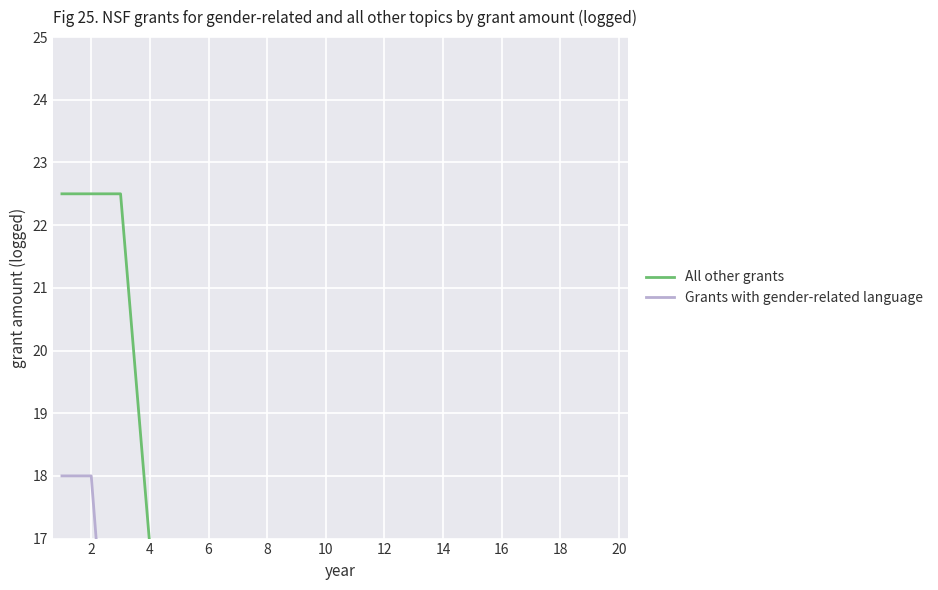

What is the difference between the highest and lowest values at 12?

5.2